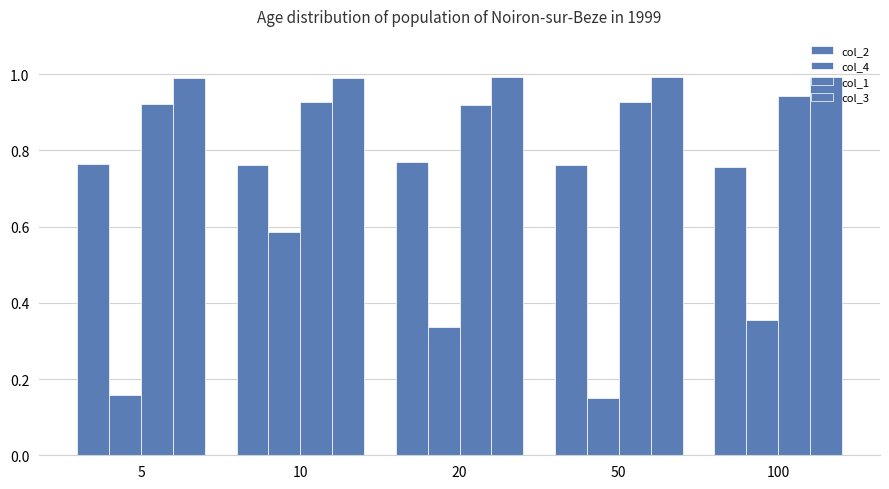

Count the number of categories in the chart.

5